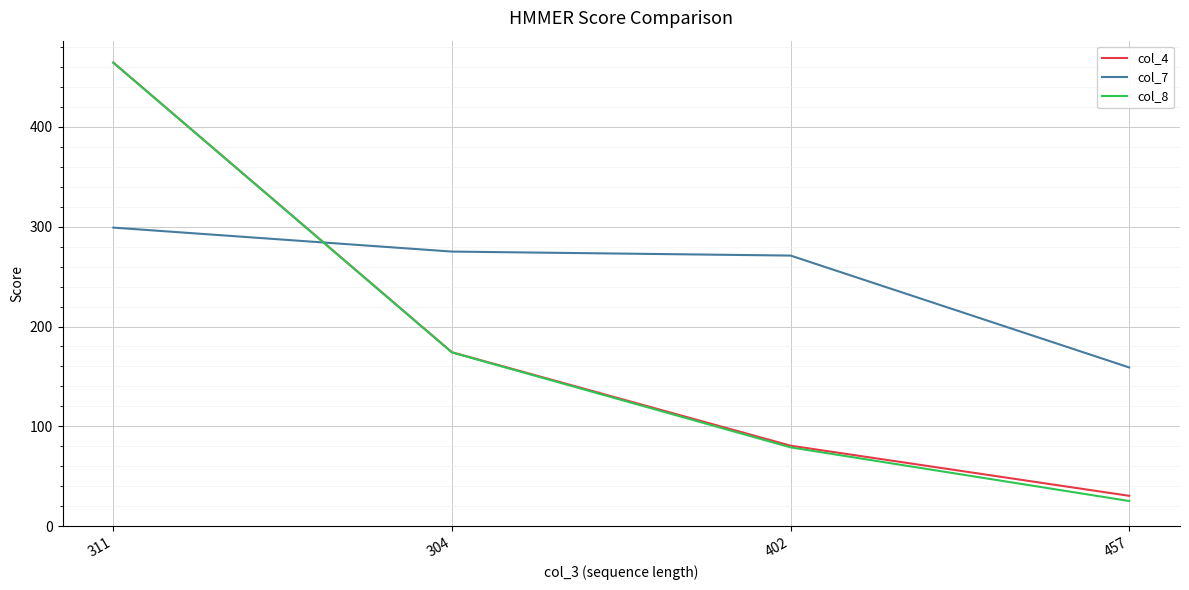

What position from the right is 311?

4